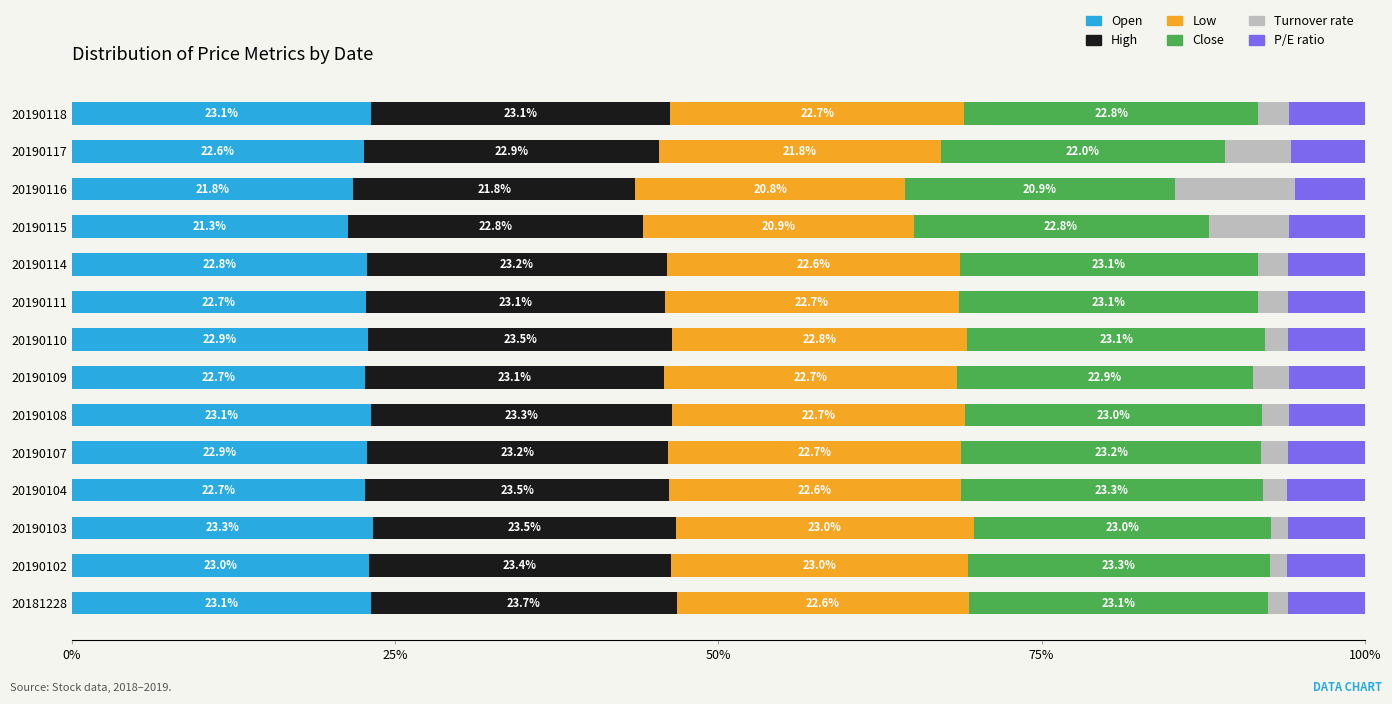

The Open series shows 23.1 at 20190108. True or false?

True